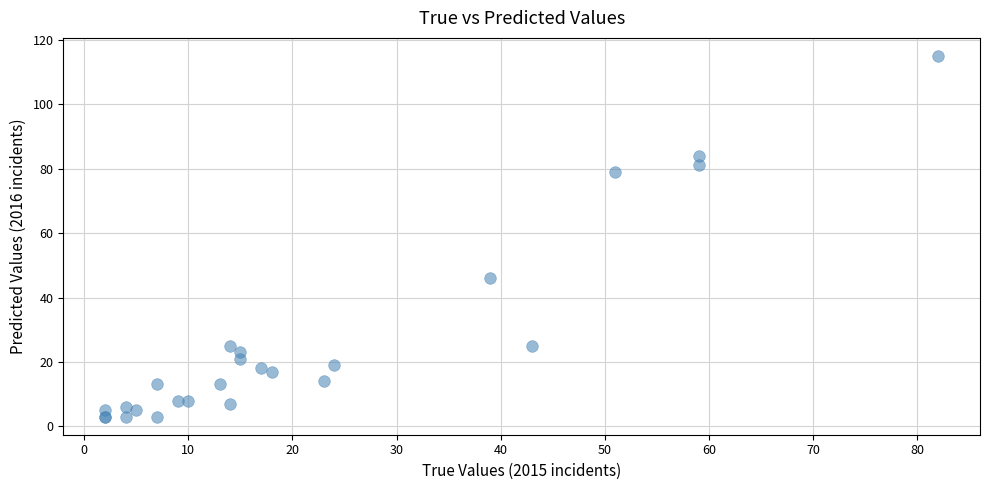

What Y value in the scatter plot is closest to 59?

46